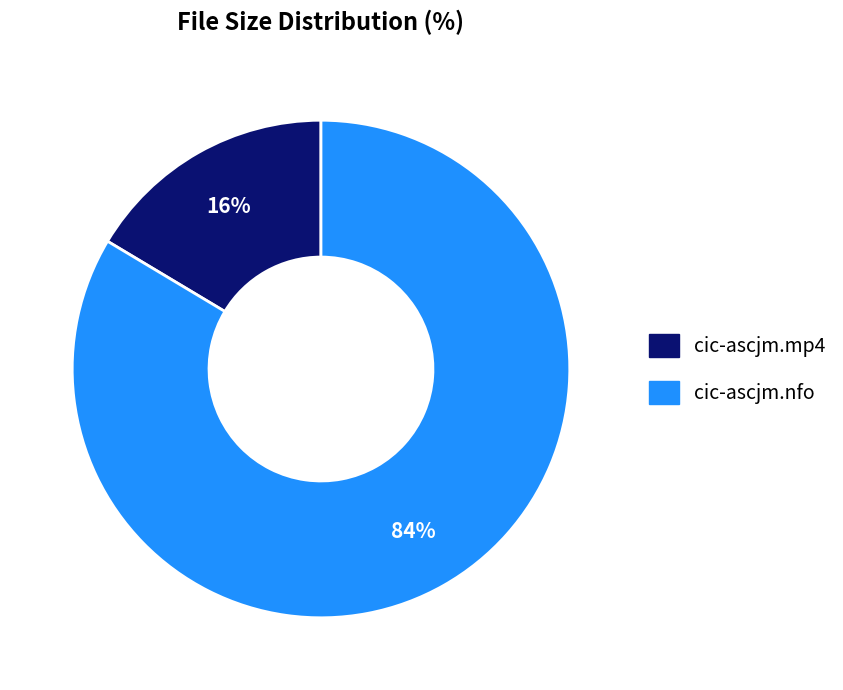

Count the number of slices in the pie.

2